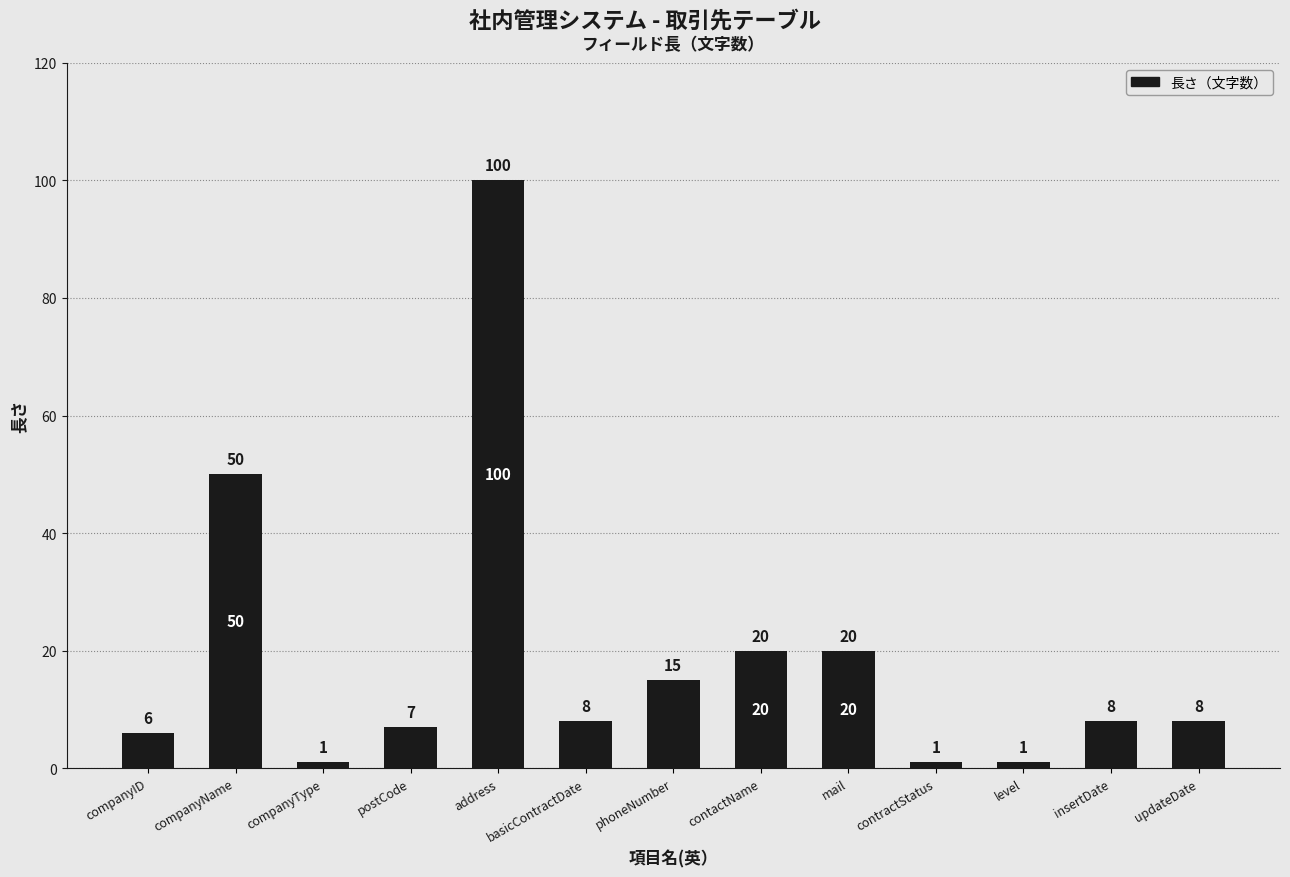

What is the label of the 9th bar from the right?

address